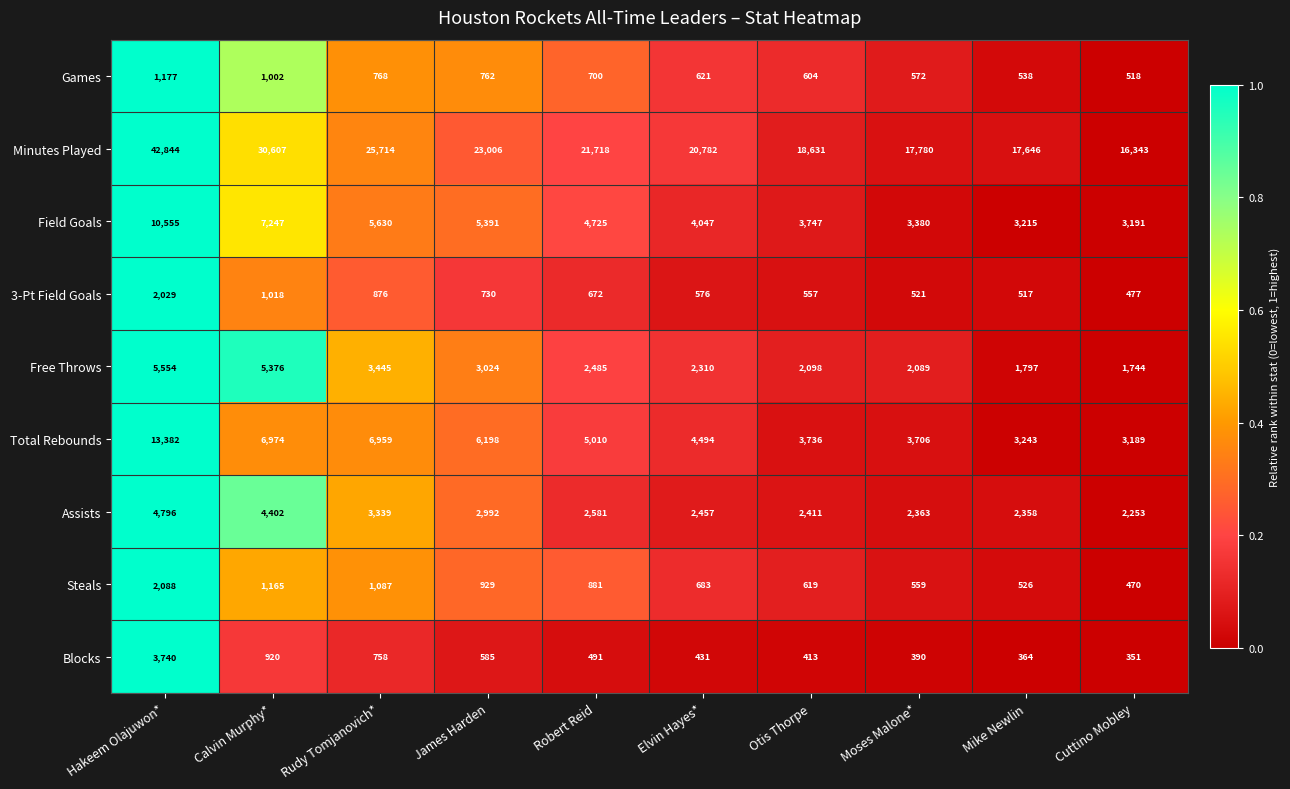

Which label corresponds to the smallest value in the chart?

Cuttino Mobley